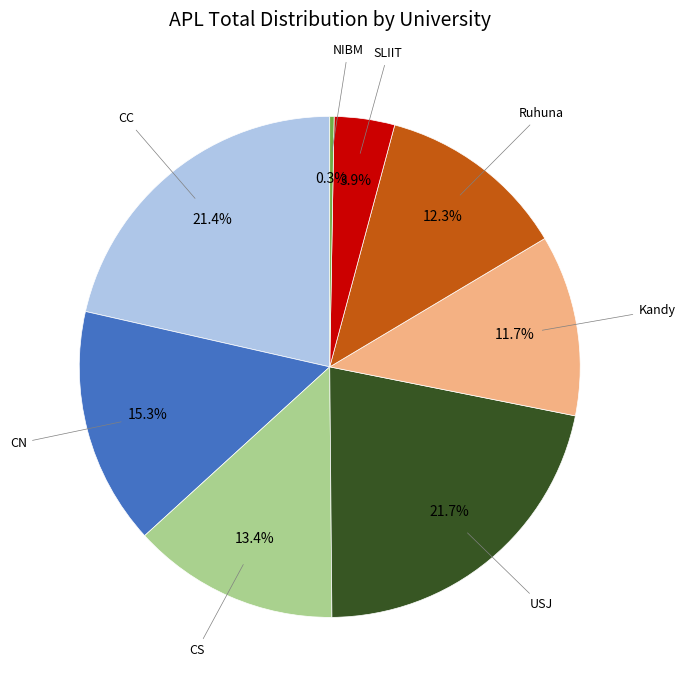

How many slices are in this pie chart?

8